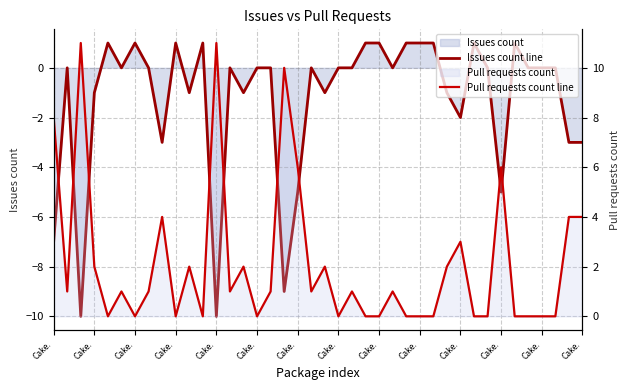

Which series has the largest range (max minus min)?

Issues count line